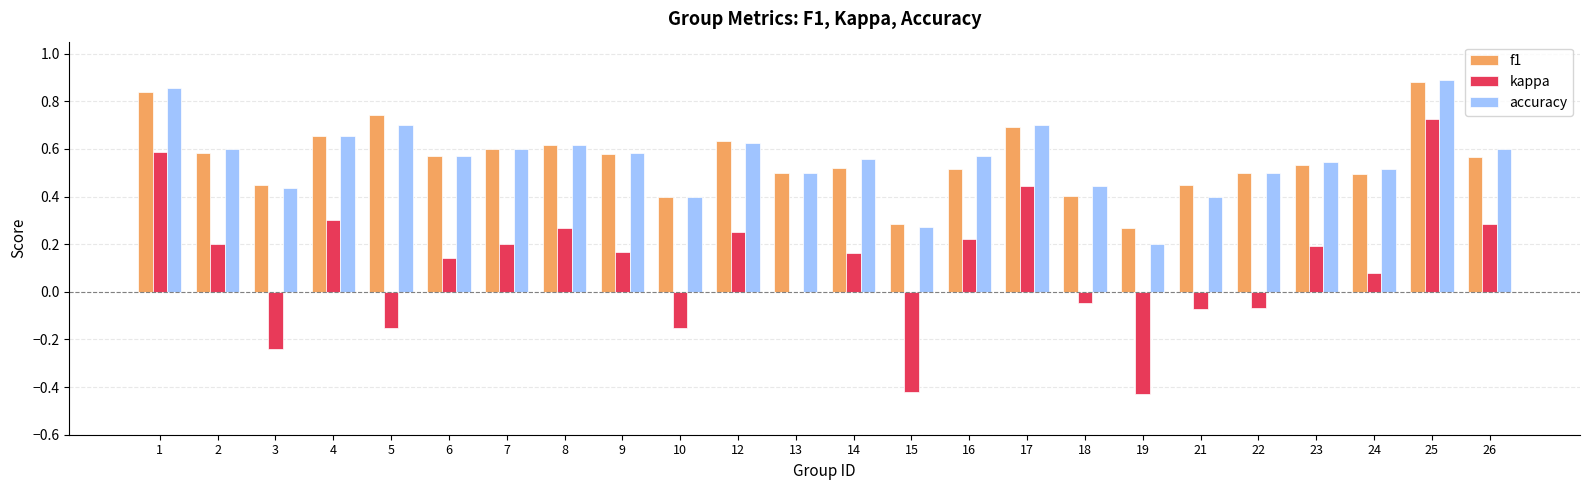

How many groups of bars are there?

24